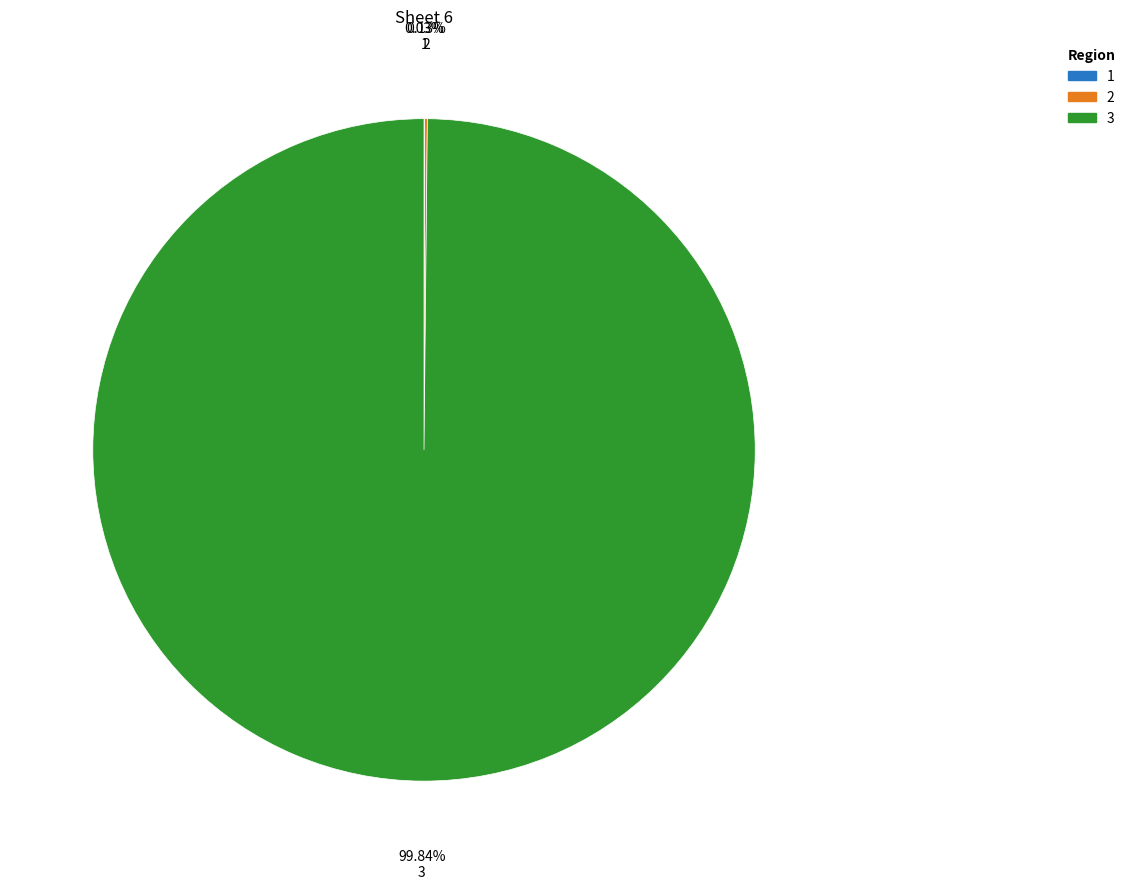

Is there any slice that represents more than half of the pie?

Yes